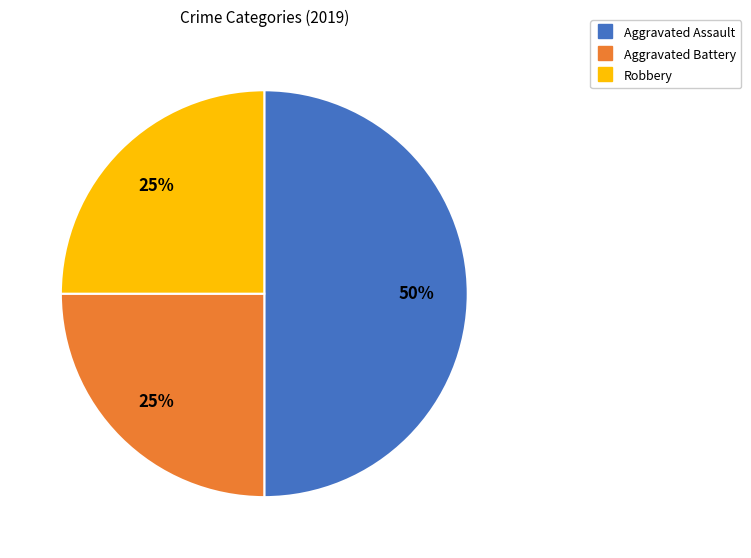

Do Robbery and Aggravated Assault together represent more than half of the pie?

Yes